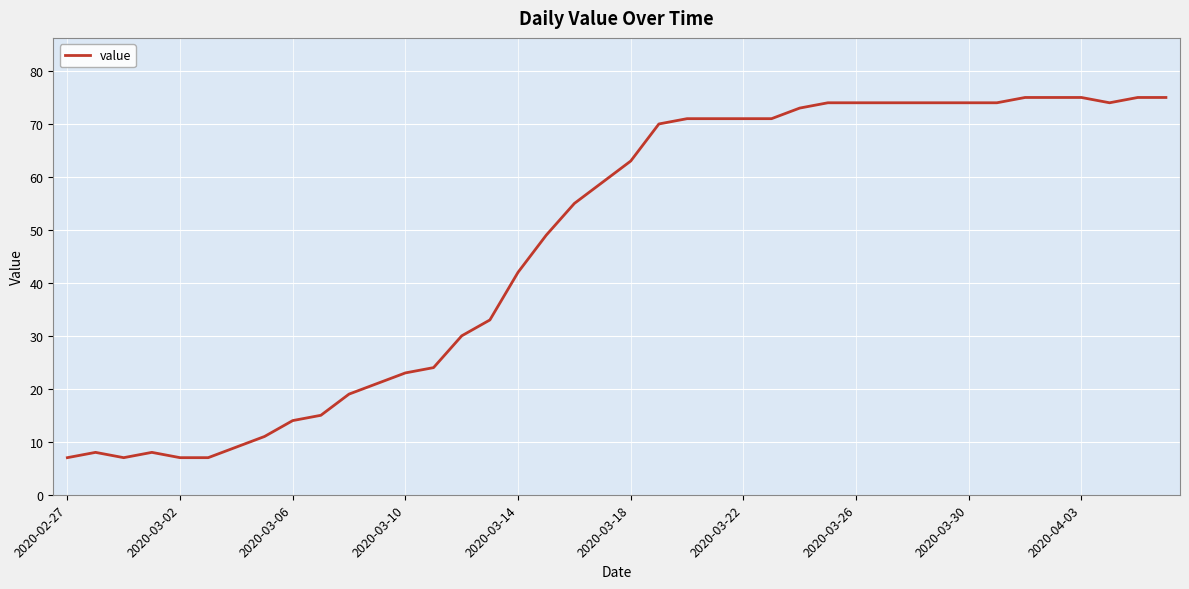

What is the greatest value displayed?

75